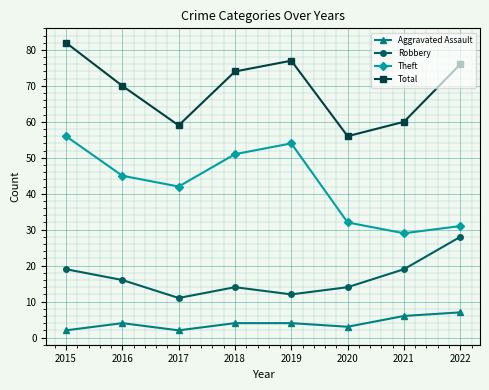

How many Robbery values are between 14 and 19?

5